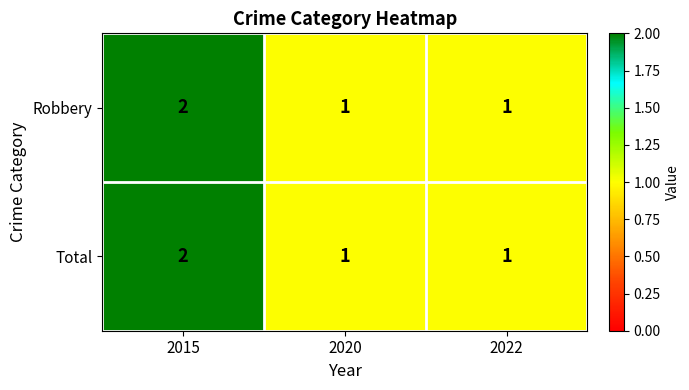

Reading left to right, list all the values displayed in this chart.

Robbery: 2	1	1
Total: 2	1	1